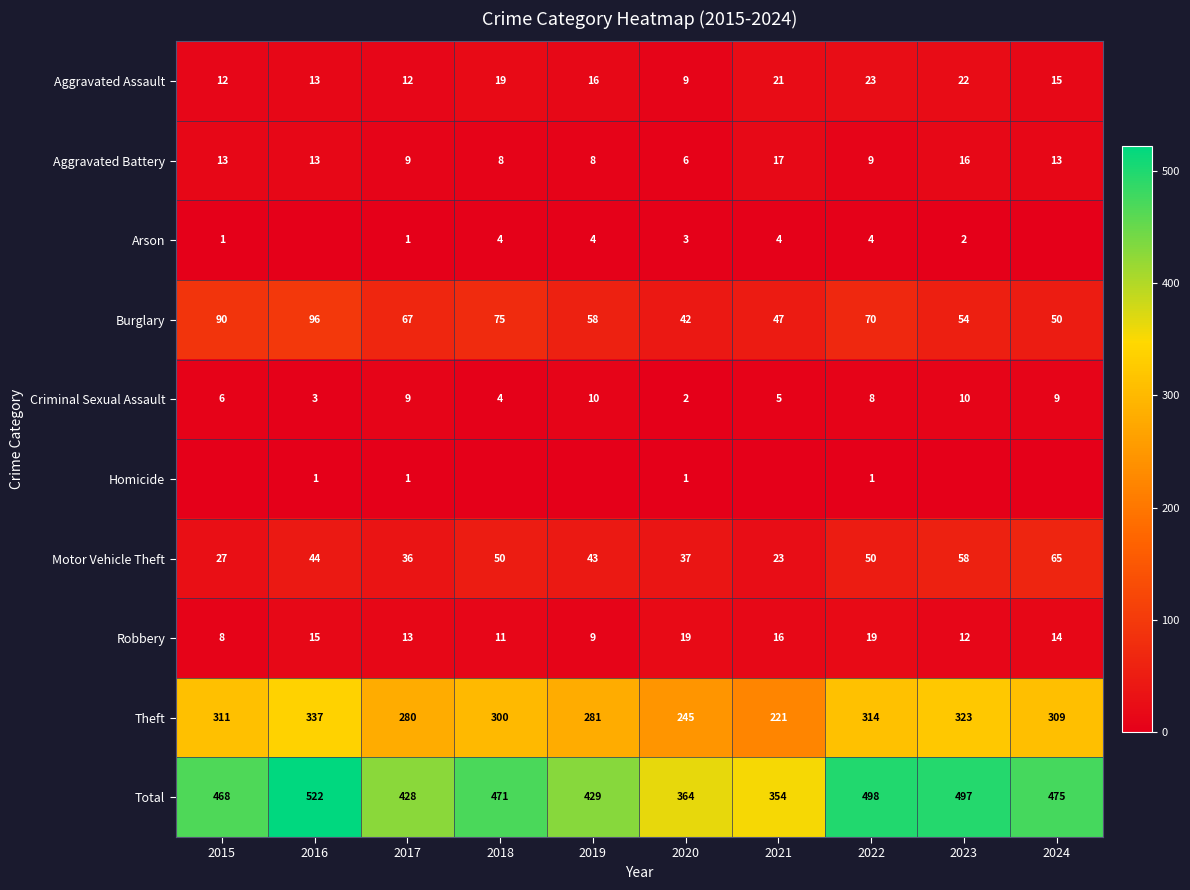

At which label does Criminal Sexual Assault first exceed 8?

2017